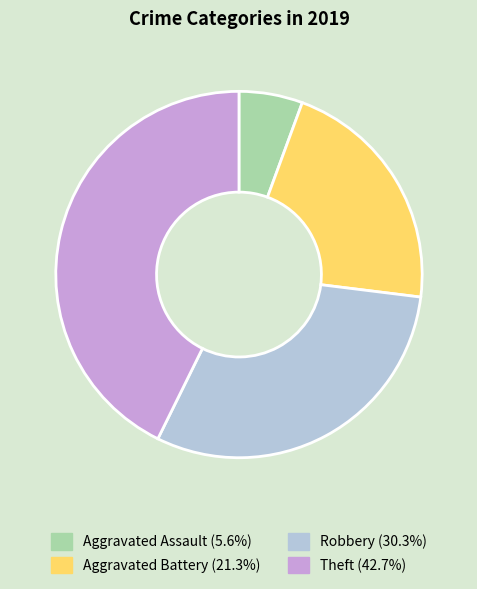

Rank the categories by value from highest to lowest.

Theft, Robbery, Aggravated Battery, Aggravated Assault